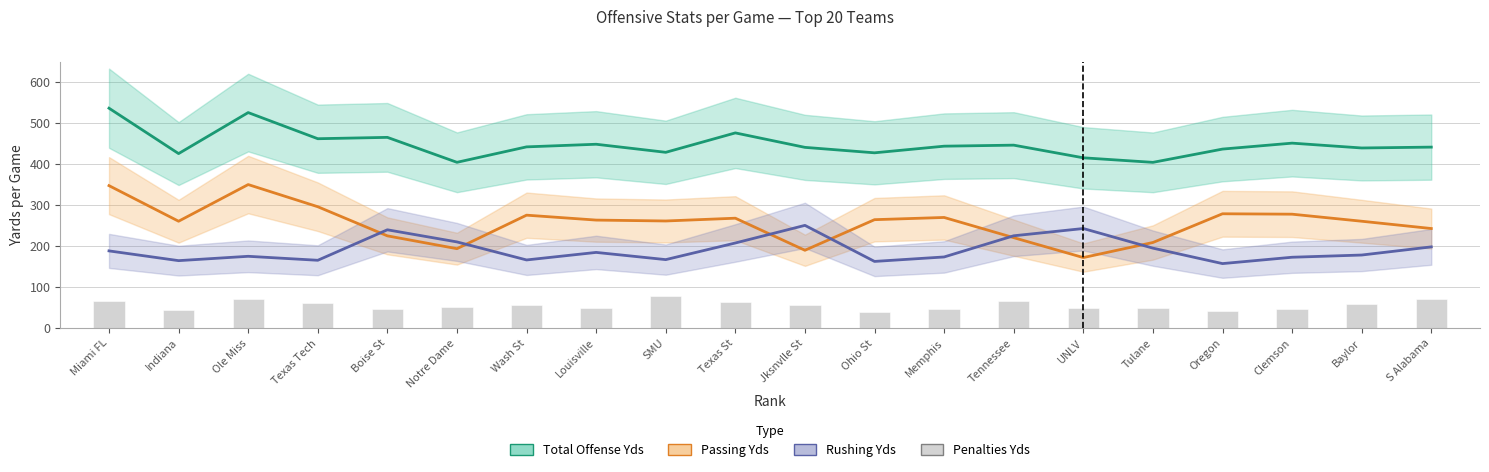

At which label does Total Offense Yds first exceed 442?

Miami FL